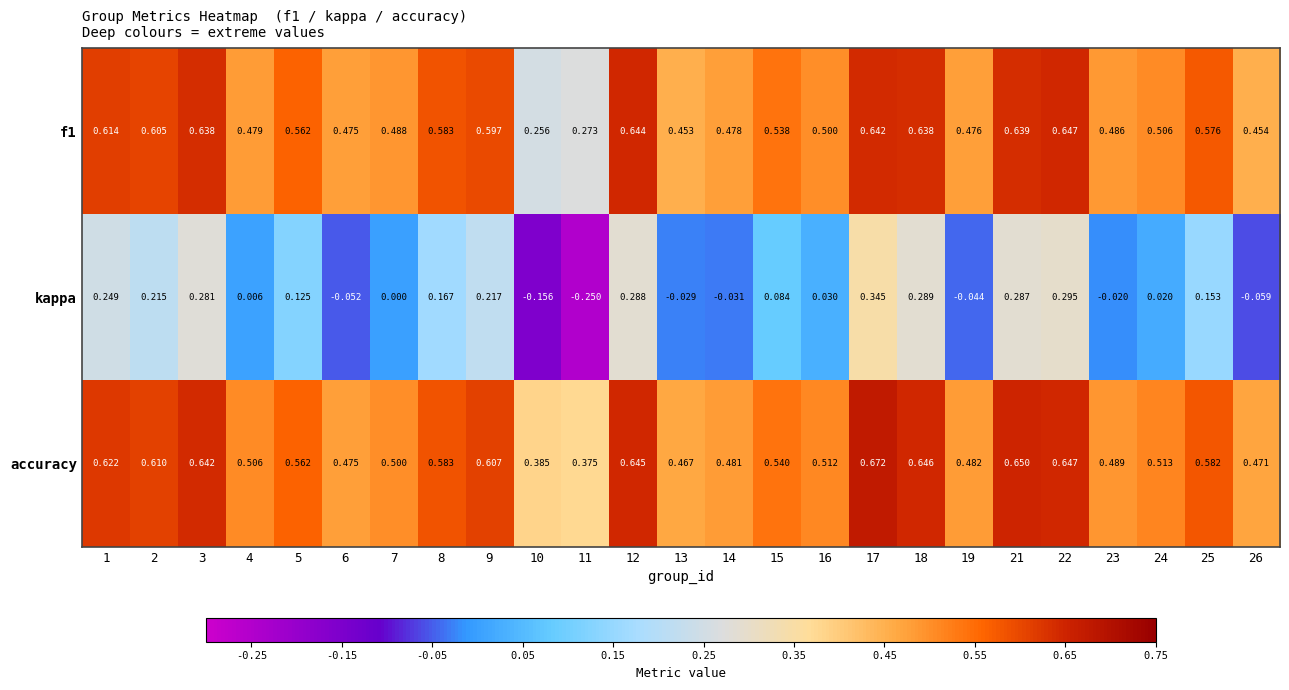

What is the total value across all series at 21?

1.6